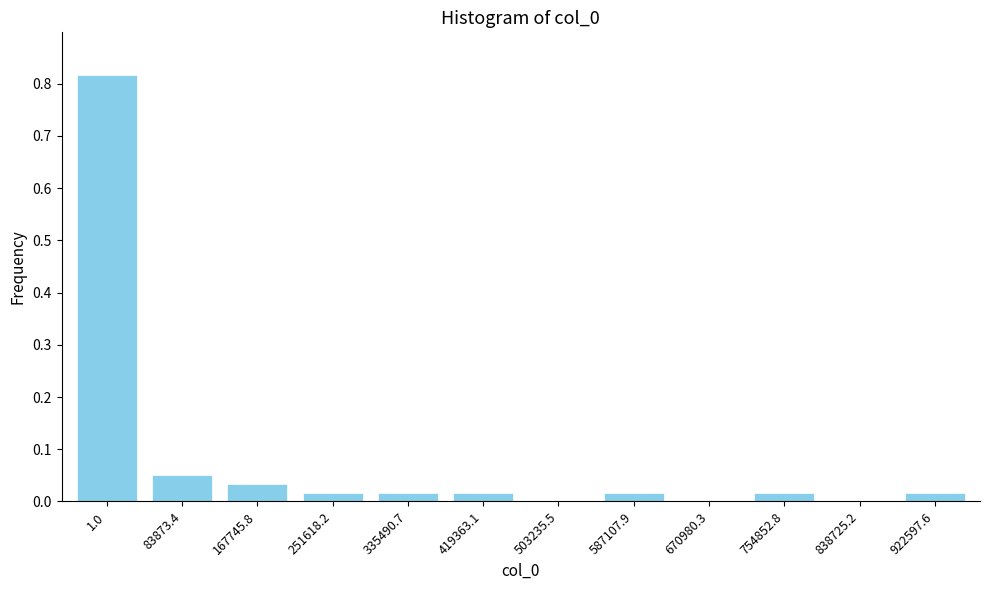

Is it true that the value at 922597.6 is 0.0?

True